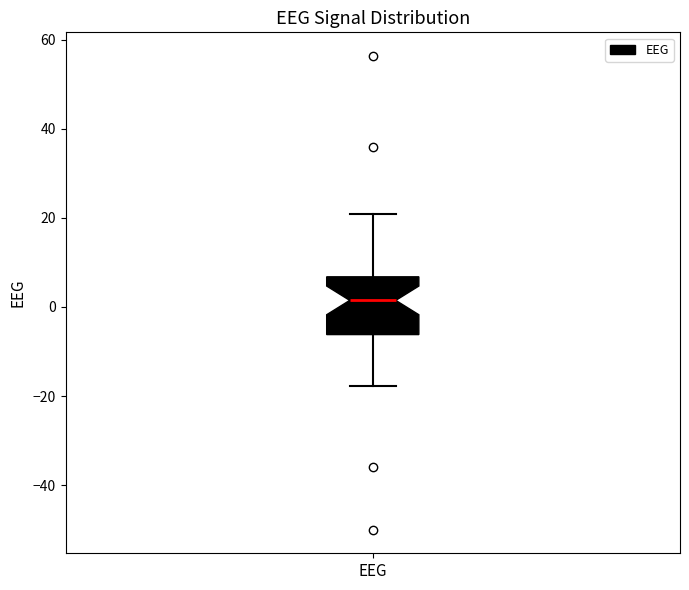

Transcribe this box plot: give where the median line is, the range the box spans, and where the two whiskers end, as read against the y-axis. The values are not printed on the chart, so give them approximately, as read against the axis.

median 2, box -6 to 6, whiskers -18 to 20